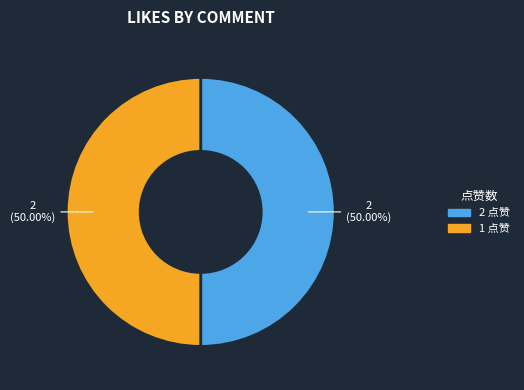

Do 2 点赞 and 1 点赞 together represent more than half of the pie?

Yes